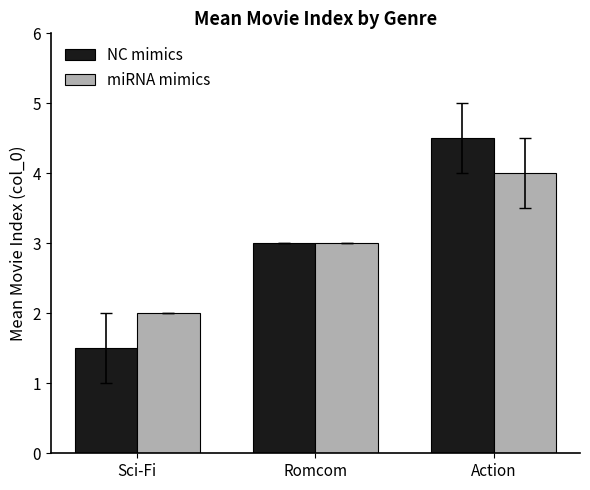

Which series has the widest spread of values?

NC mimics